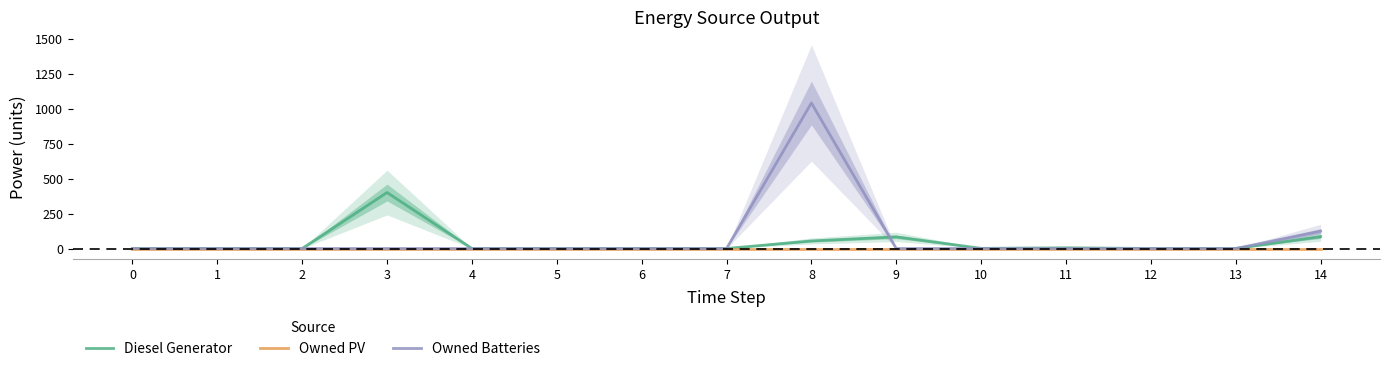

Is this an area chart (filled region under the line)?

No